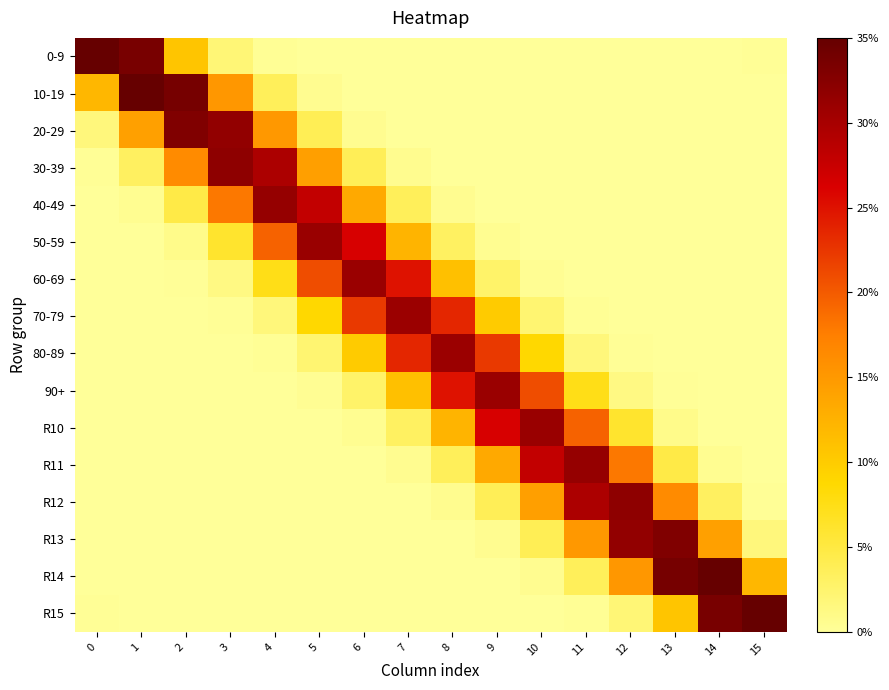

Rank the series at 8 from highest to lowest value.

80-89, 90+, 70-79, R10, 60-69, R11, 50-59, R12, 40-49, 30-39, R13, 20-29, R14, 10-19, R15, 0-9